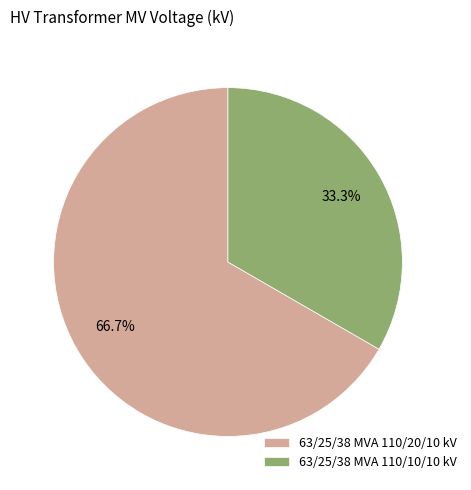

Is it true that 63/25/38 MVA 110/10/10 kV is 40% of the pie?

False